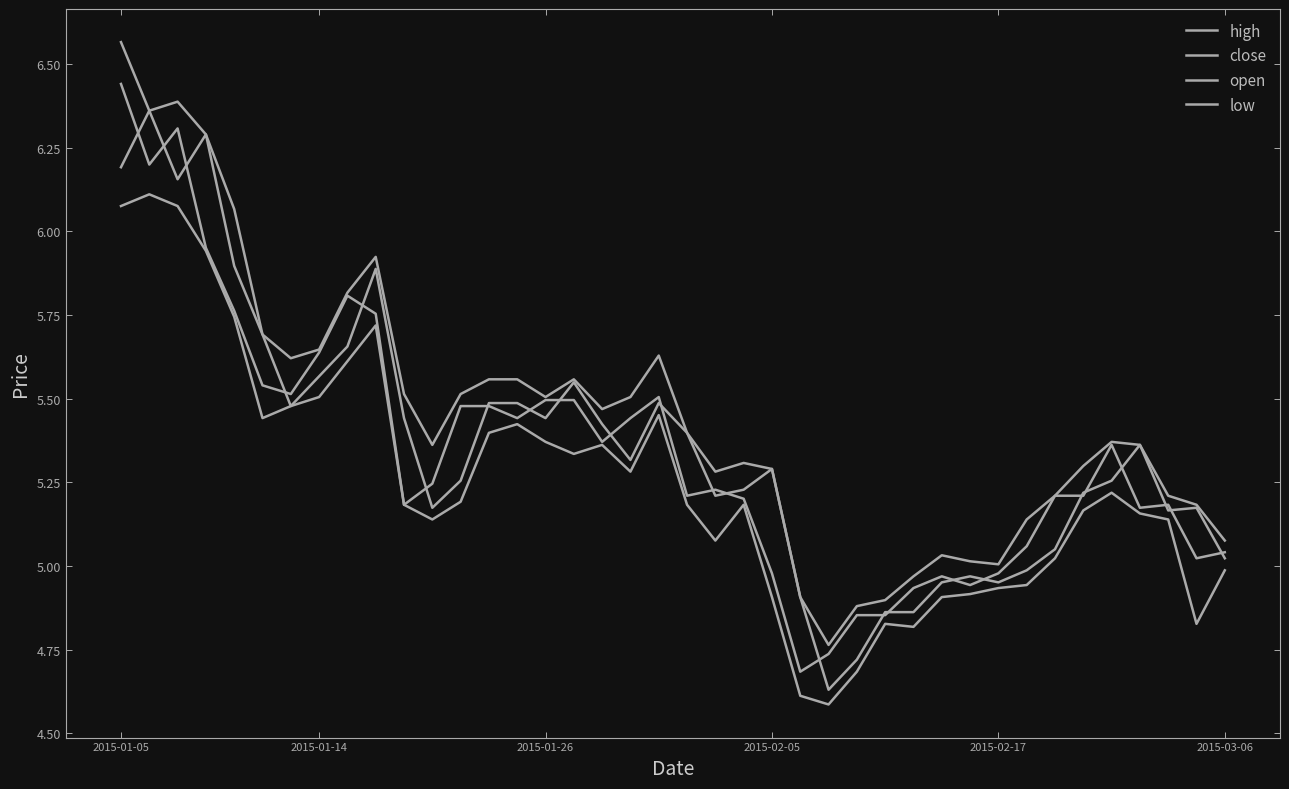

Is this an area chart (filled region under the line)?

No